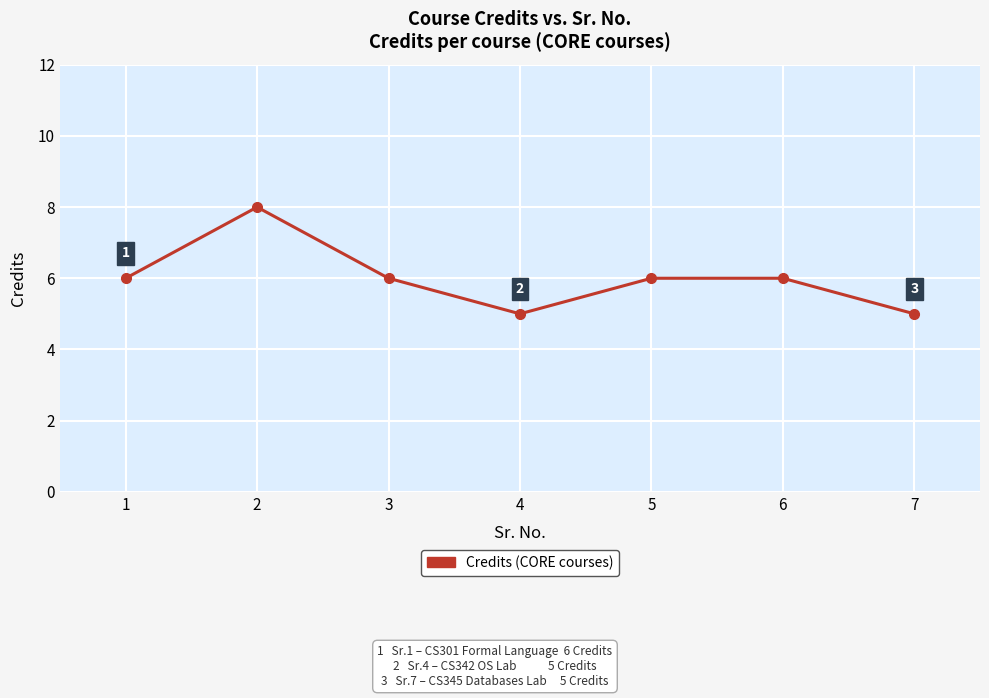

Approximately how many times larger is the value at 3 compared to 4?

1.2